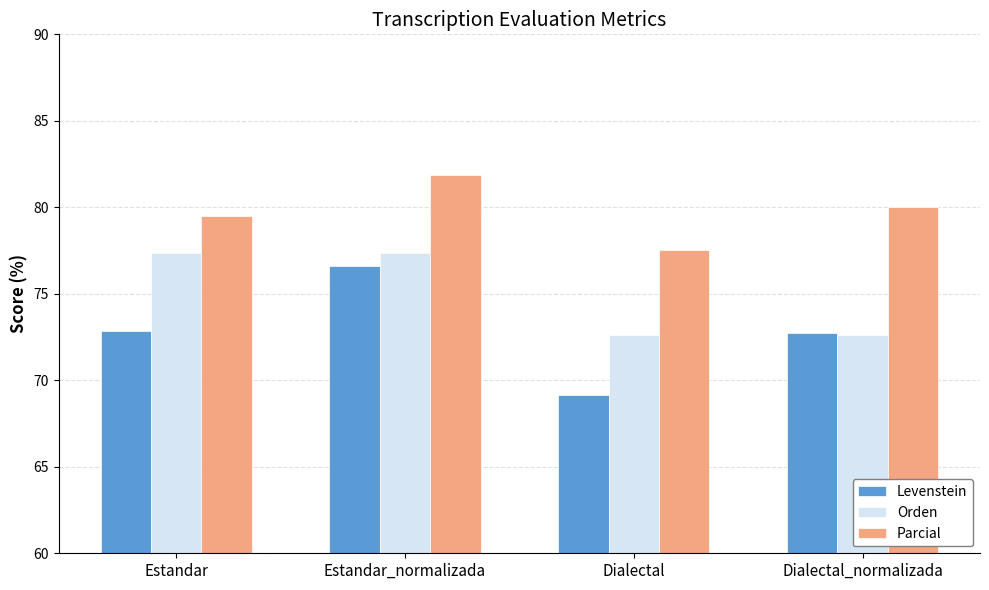

The value of Parcial at Dialectal_normalizada is 141.4. True or false?

False